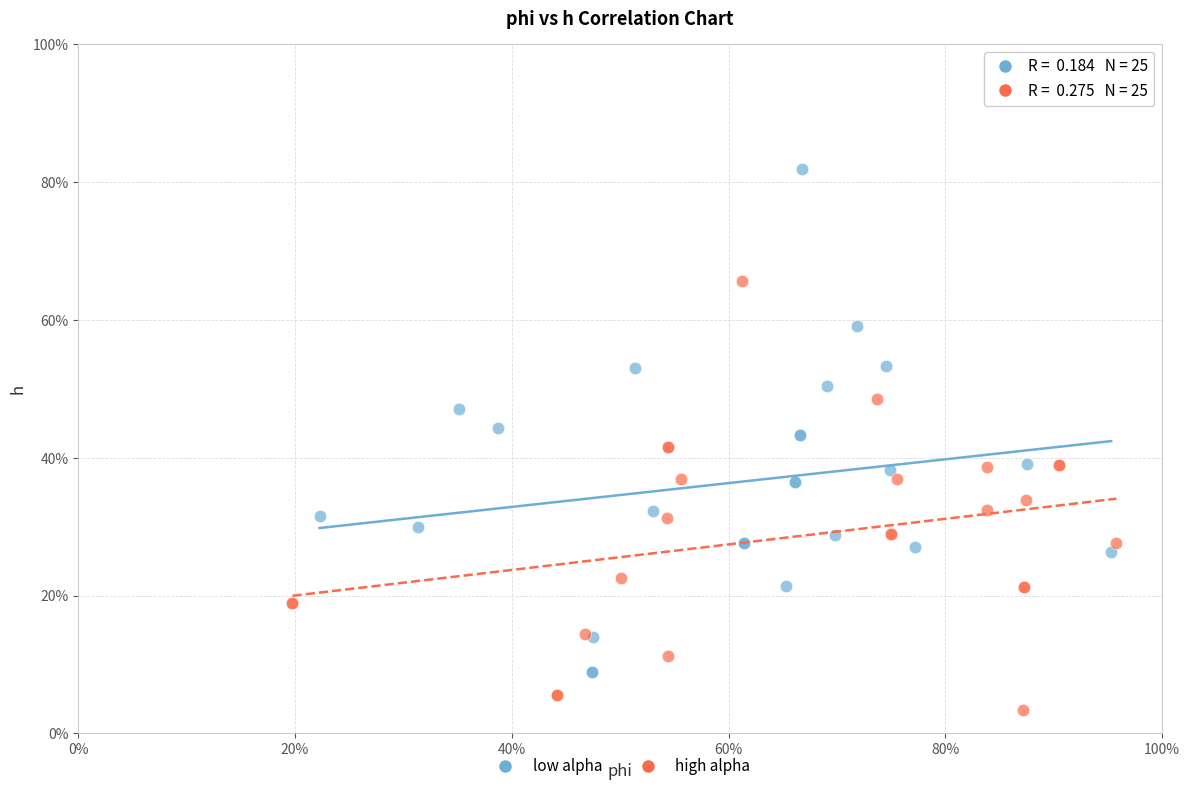

What are all the series names shown in the legend?

low alpha, high alpha